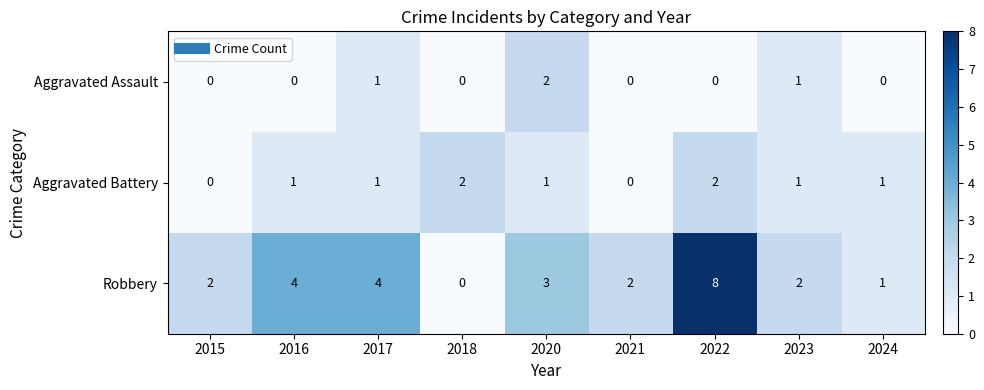

List the series in order of their overall mean, highest first.

Robbery, Aggravated Battery, Aggravated Assault